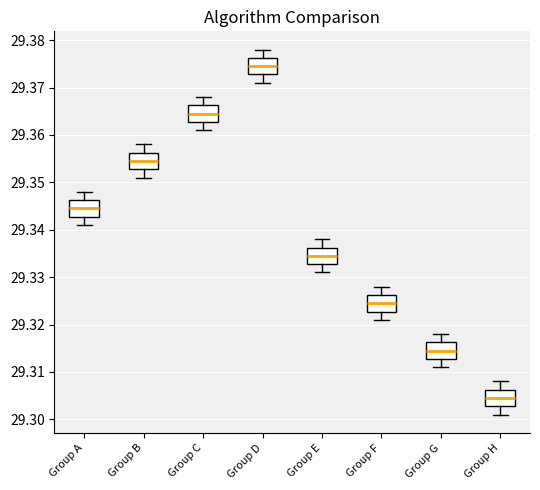

Which box's median line is the highest?

Group D